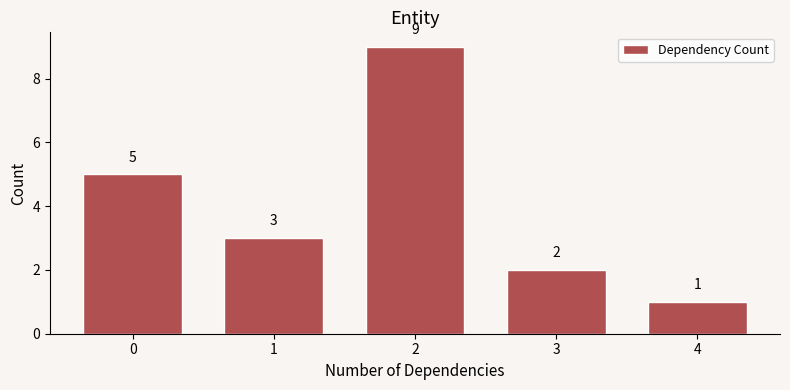

Reading right to left, list all the values displayed in this chart.

1	2	9	3	5